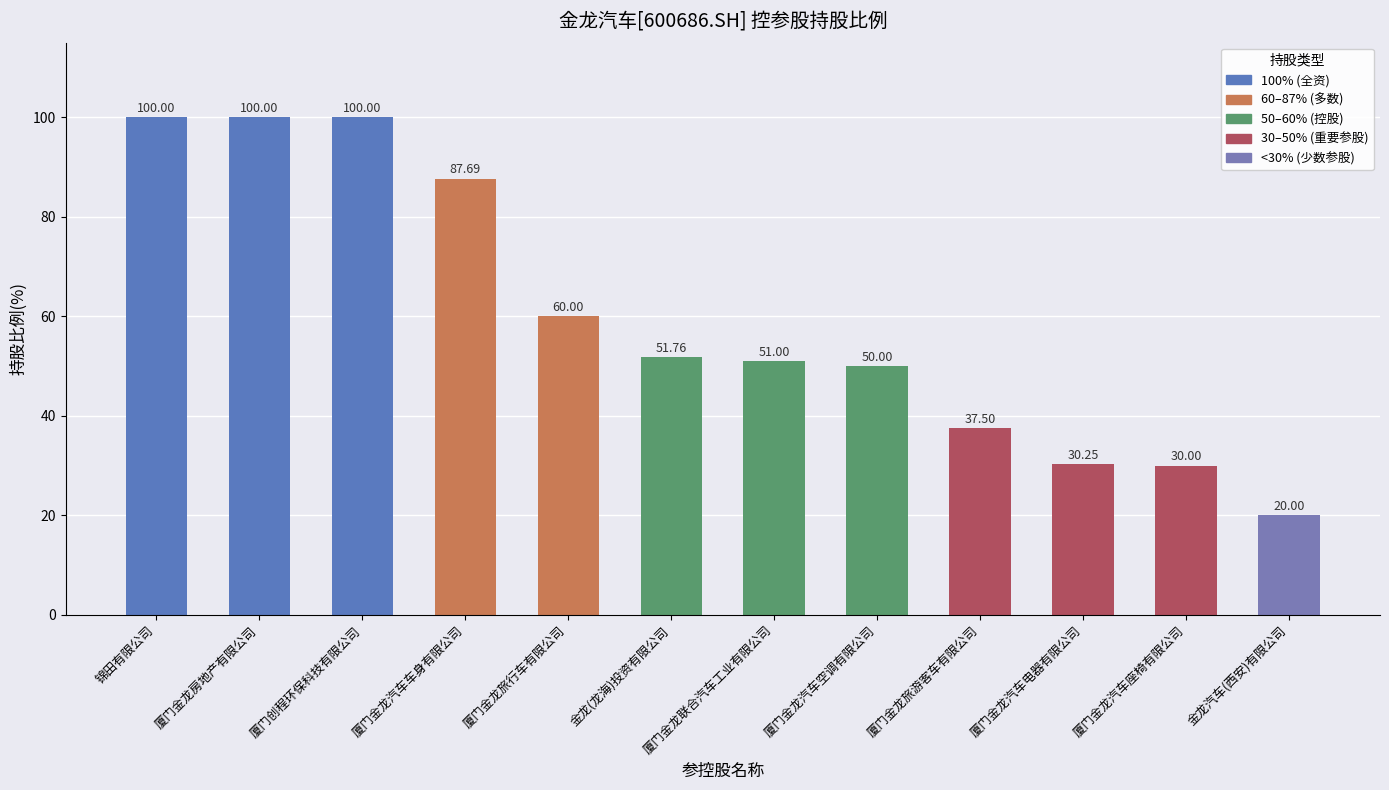

Are the bars grouped side by side (vs. stacked)?

No